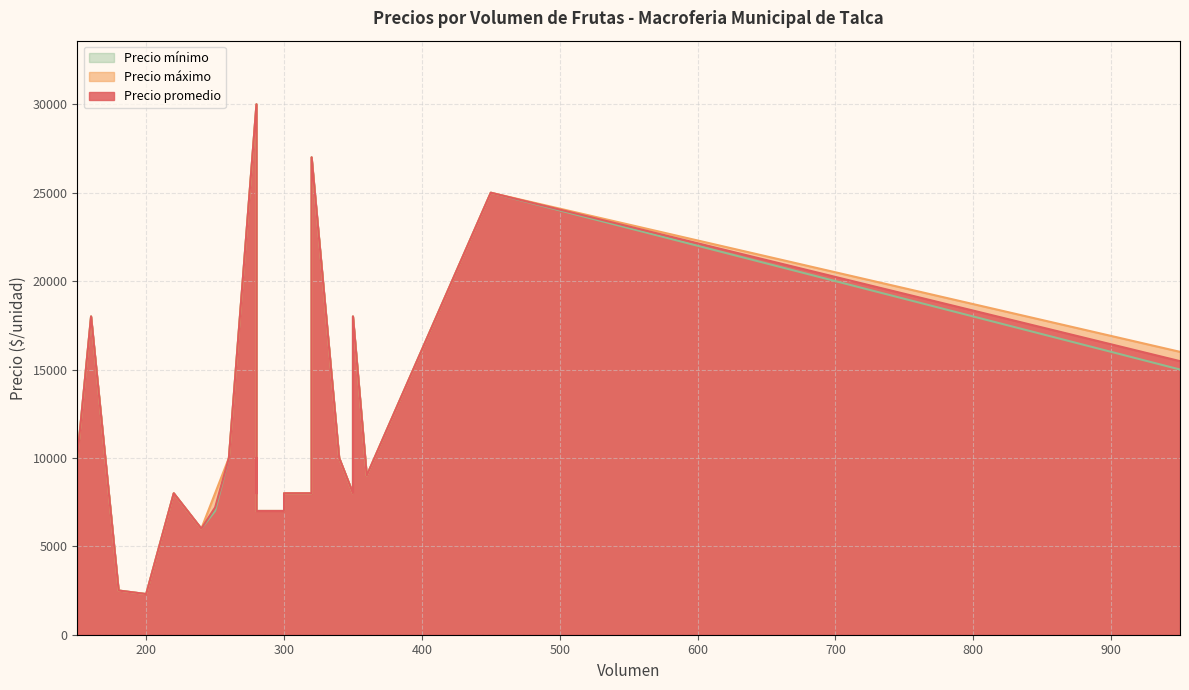

True or false: Precio máximo and Precio promedio intersect in this chart.

False